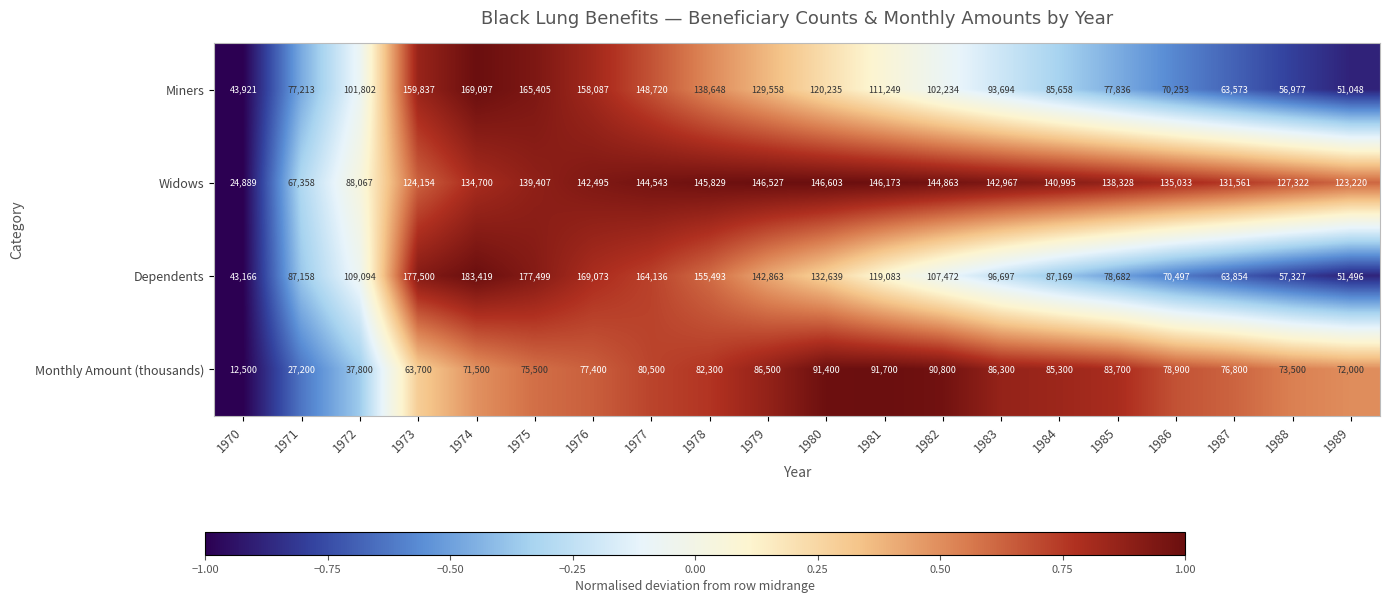

What is the spread (max minus min) of values at 1986?

64780